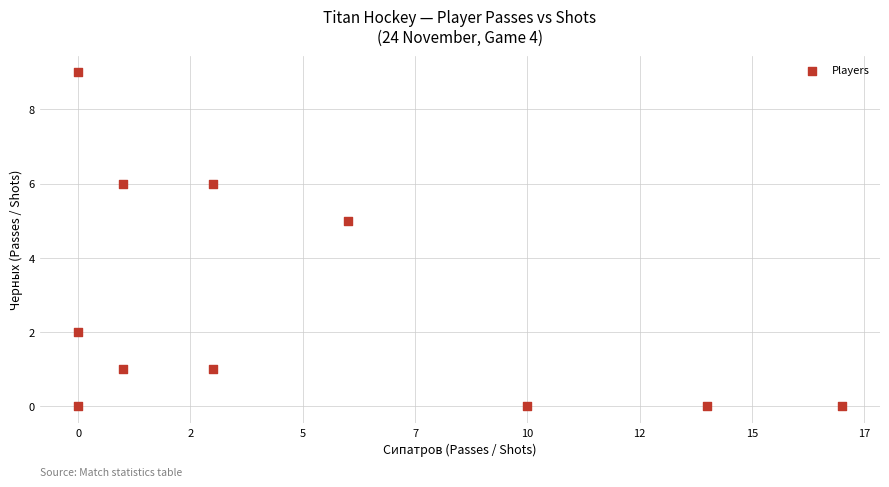

What Y value in the scatter plot is closest to 4?

5